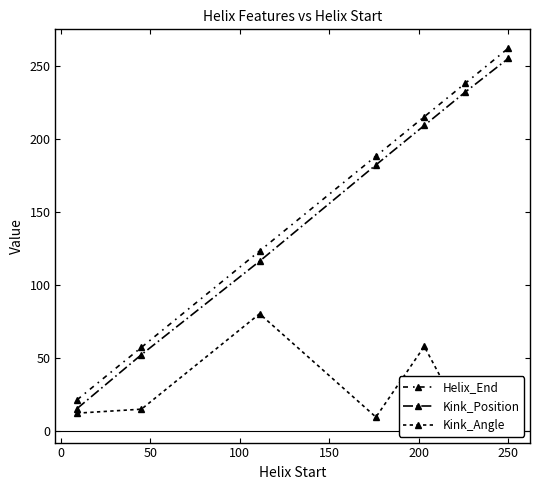

What is the total value across all series at 250?

523.5